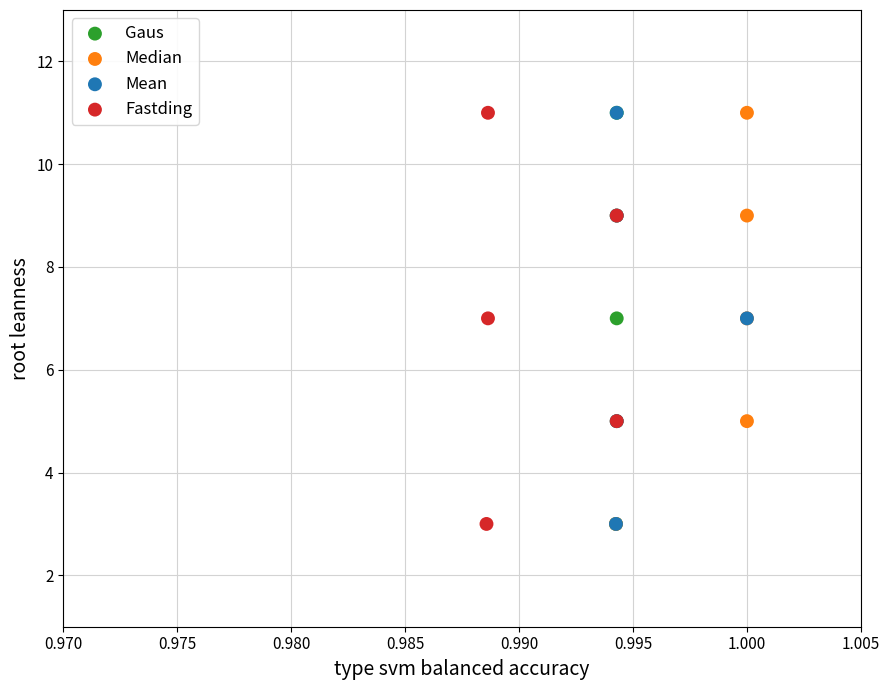

What are all the series names shown in the legend?

Gaus, Median, Mean, Fastding